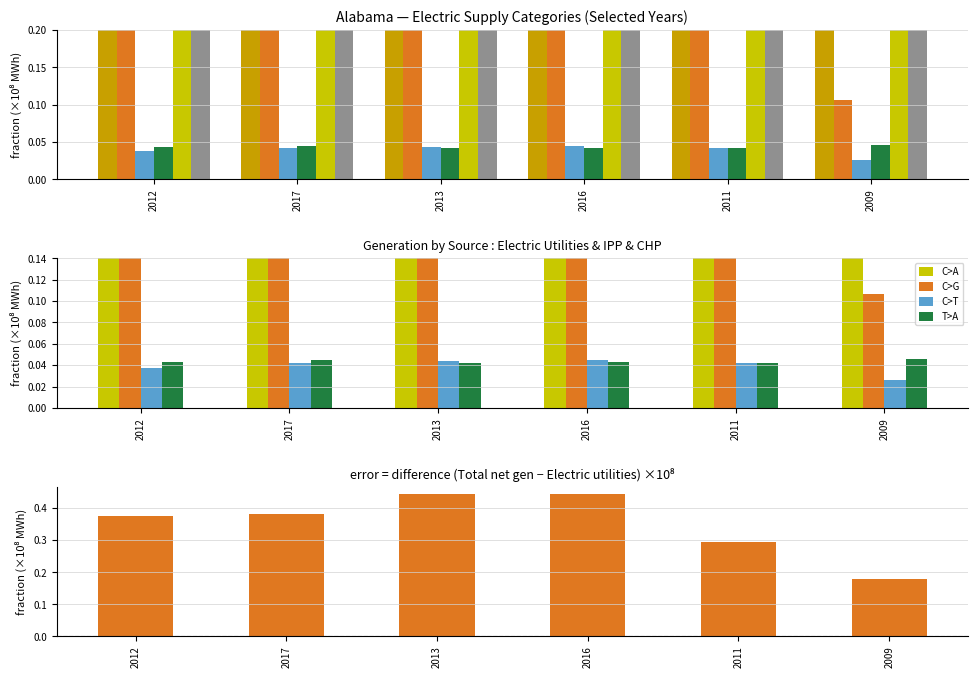

The value of Total supply at 2016 is 0.8. True or false?

False